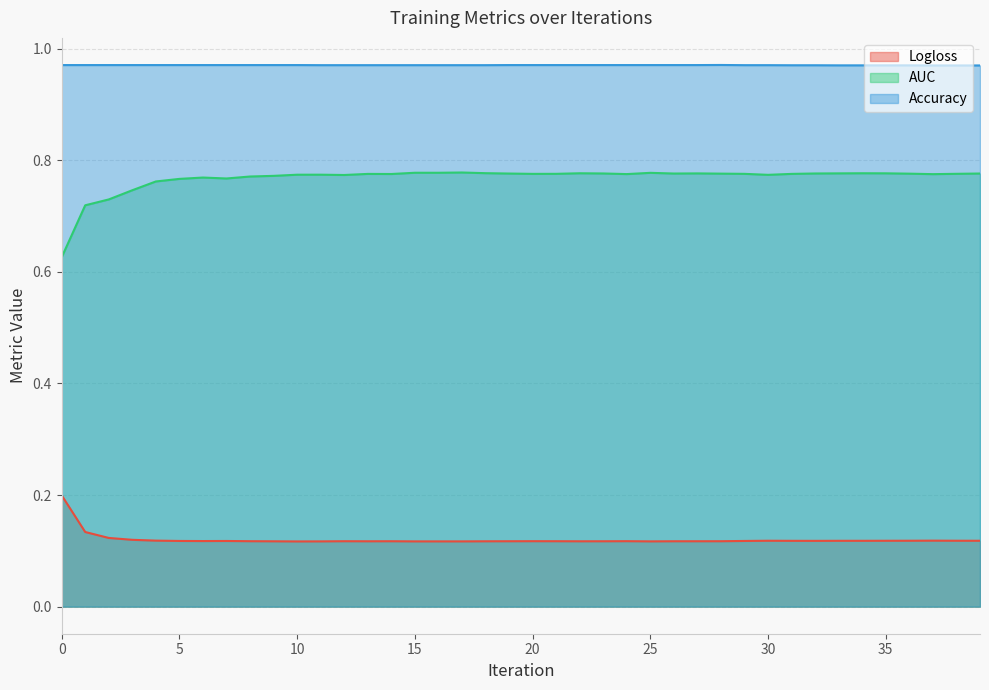

Rank the series at 7 from highest to lowest value.

Accuracy, AUC, Logloss